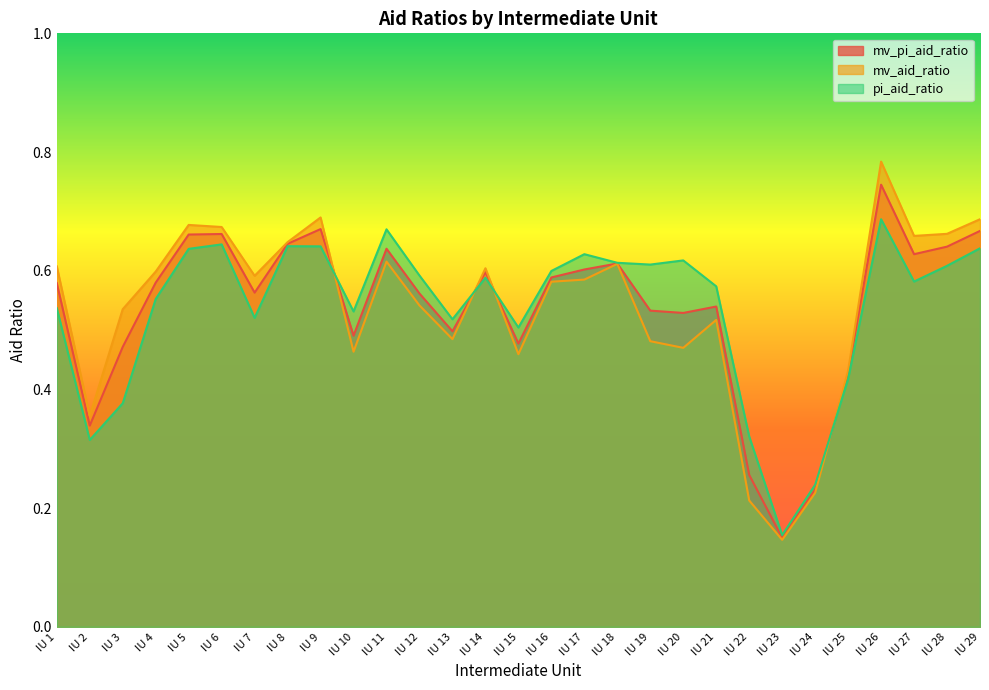

Which label corresponds to the smallest value in the chart?

IU 23